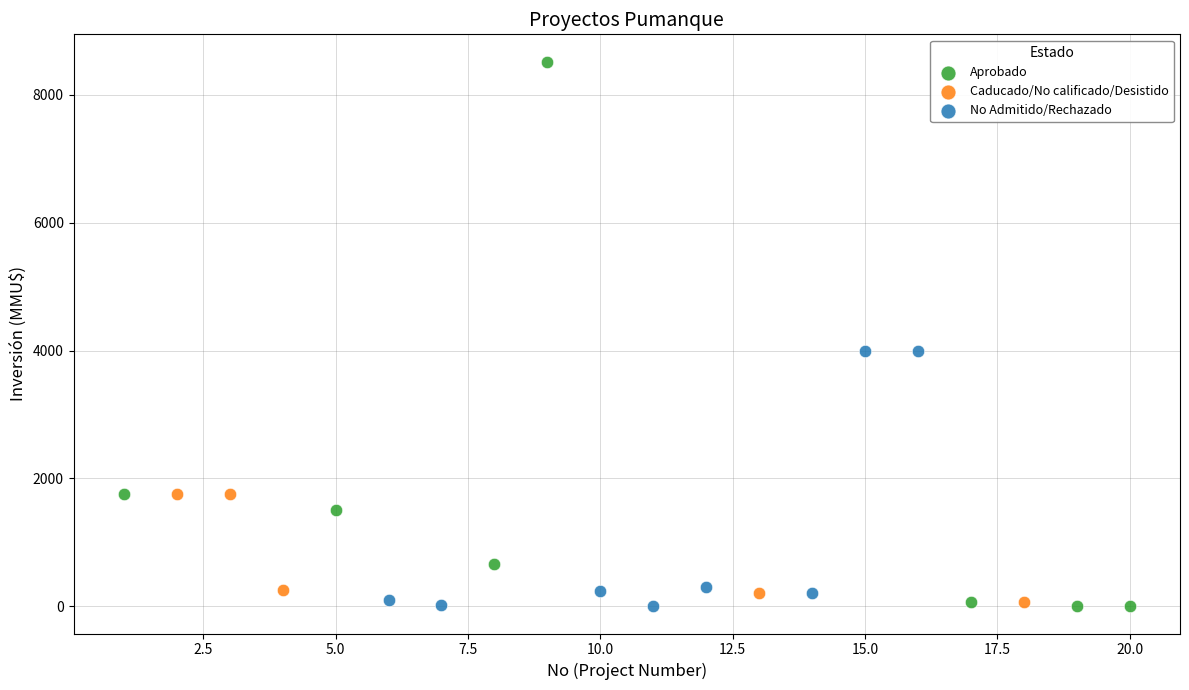

Which series reaches the maximum Y coordinate?

Aprobado